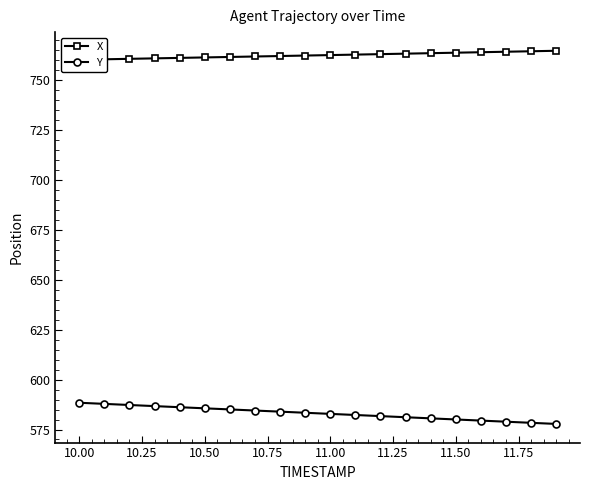

What are all the series names shown in the legend?

X, Y